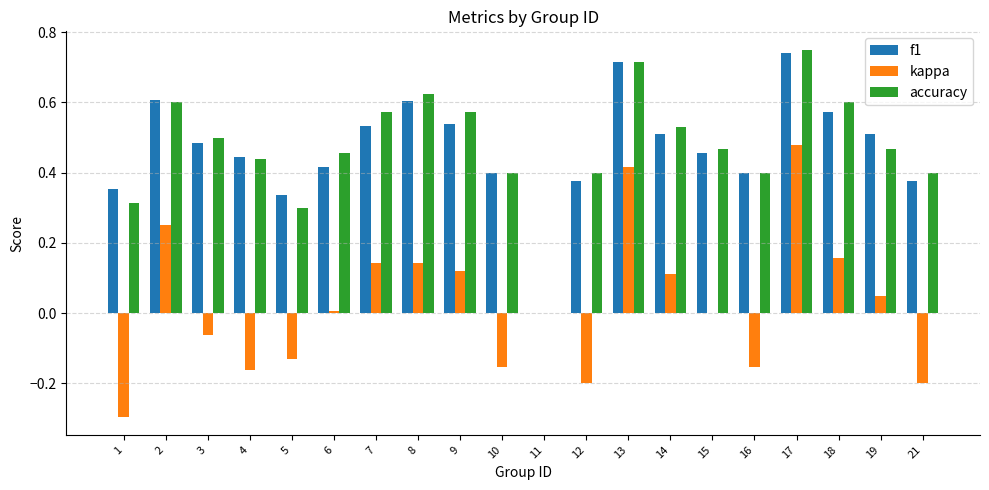

Which series changed the most between 7 and 15?

kappa